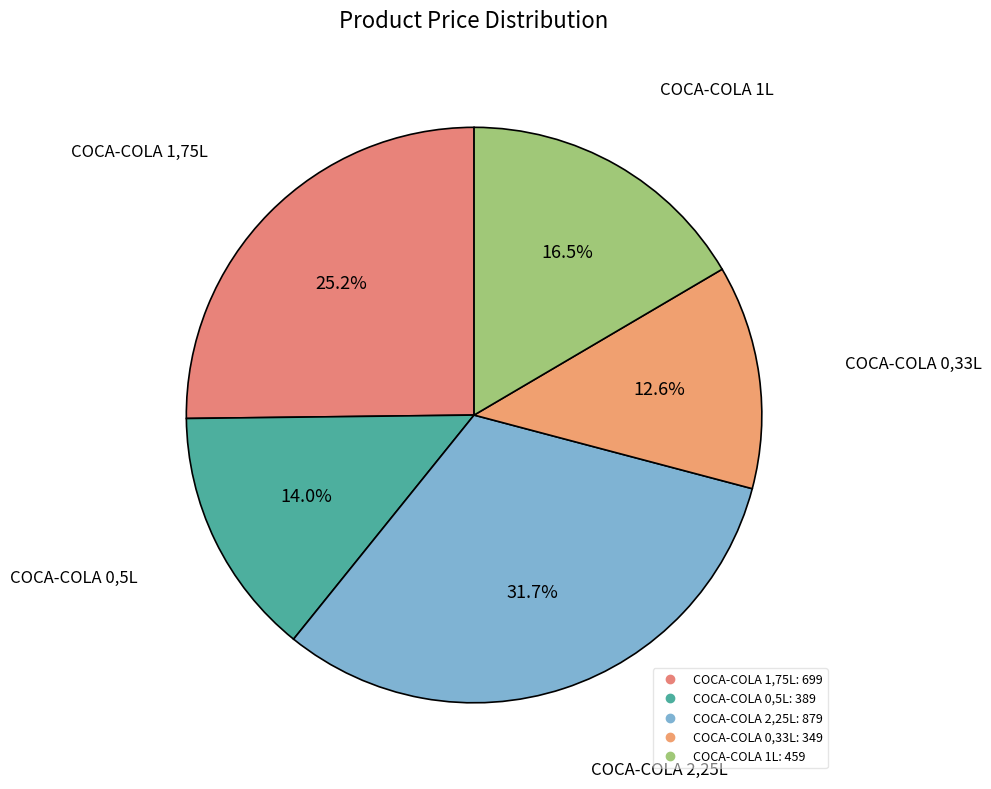

What is the total percentage of COCA-COLA 1L and COCA-COLA 0,33L?

29.1%